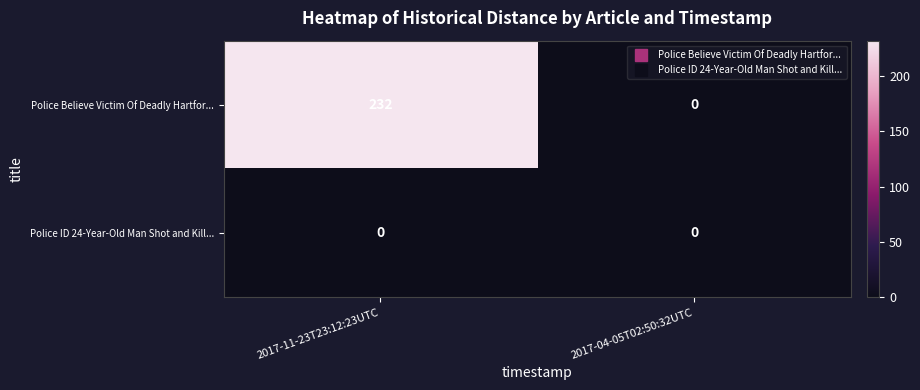

Which series changed the most between 2017-11-23T23:12:23UTC and 2017-04-05T02:50:32UTC?

Police Believe Victim Of Deadly Hartfor...